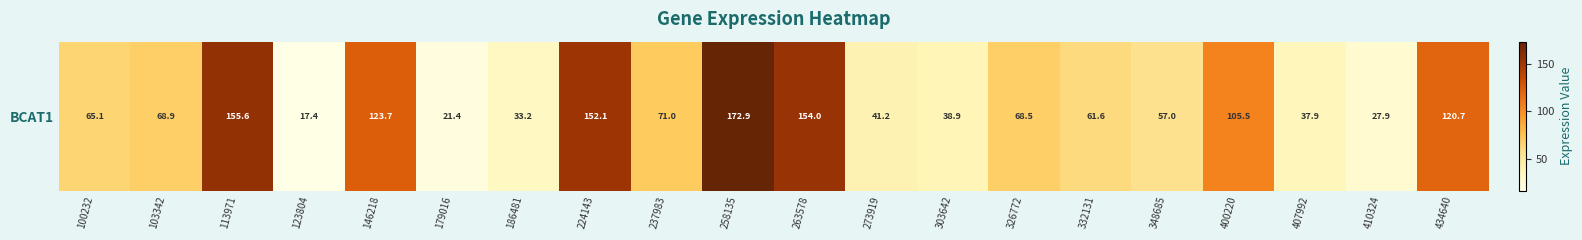

The chart shows a value of 27.9 at 410324. True or false?

True